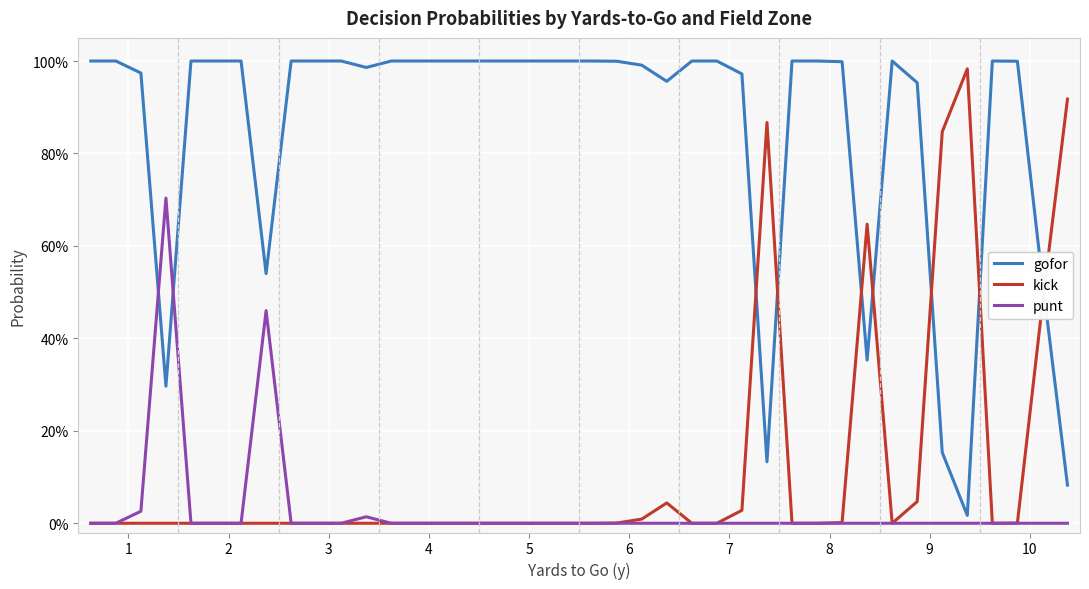

Is this an area chart (filled region under the line)?

No